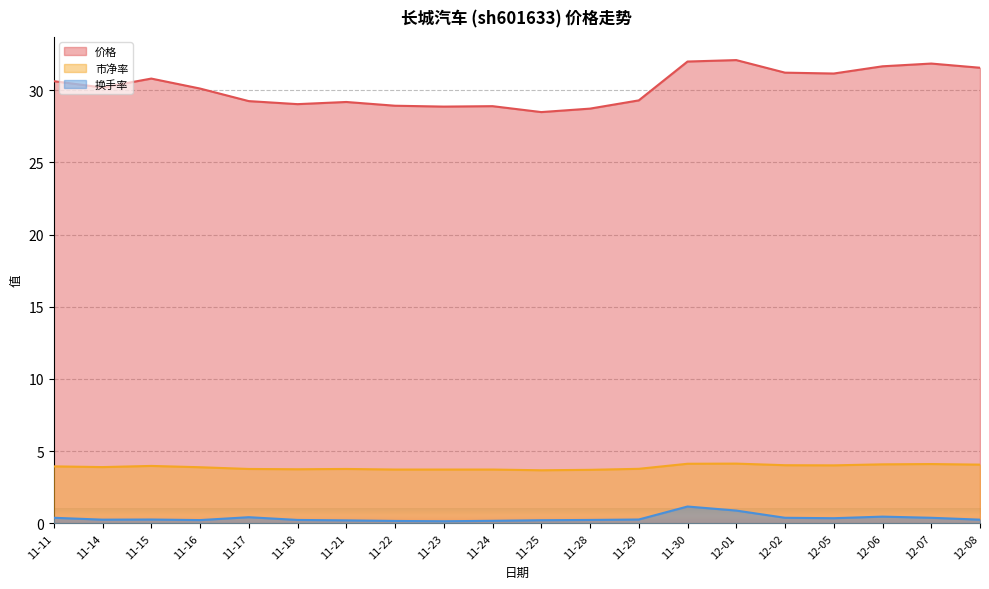

True or false: 市净率 and 换手率 intersect in this chart.

False